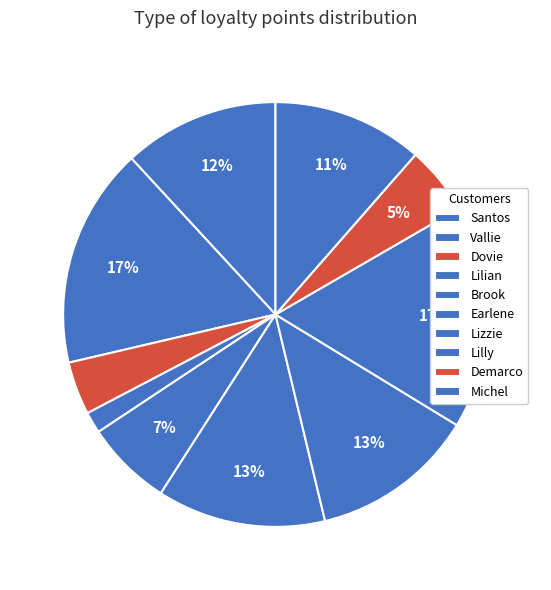

To the nearest percent, what is the difference between the largest and smallest slice percentages?

15%